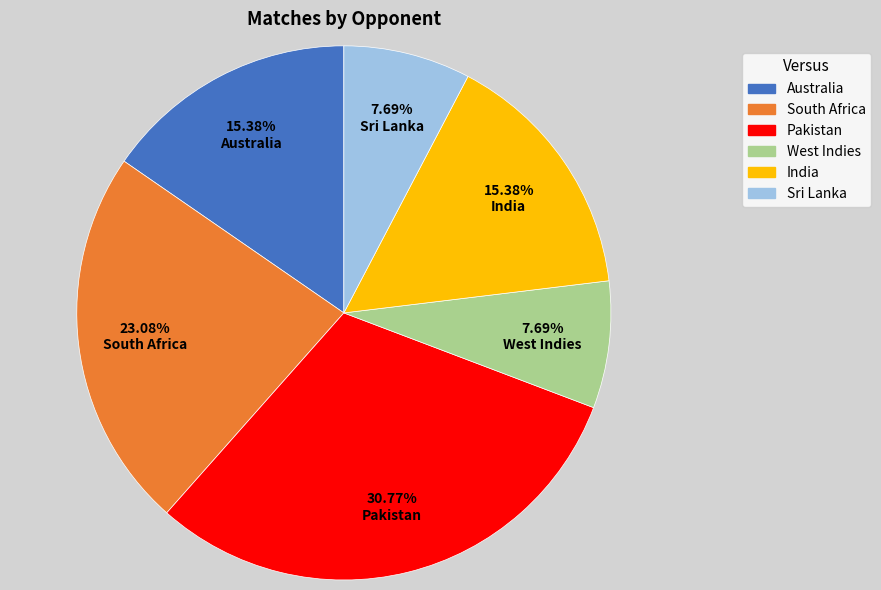

True or false: West Indies accounts for 8% of the total.

True